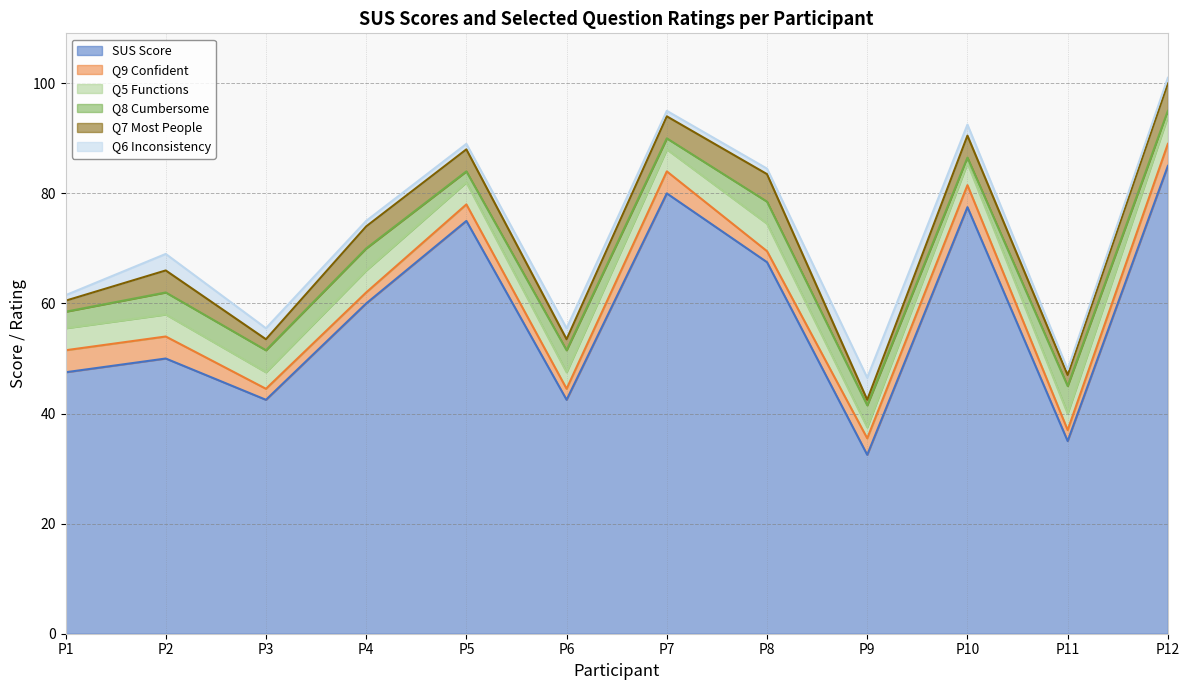

Between P3 and P9, which is larger?

P3